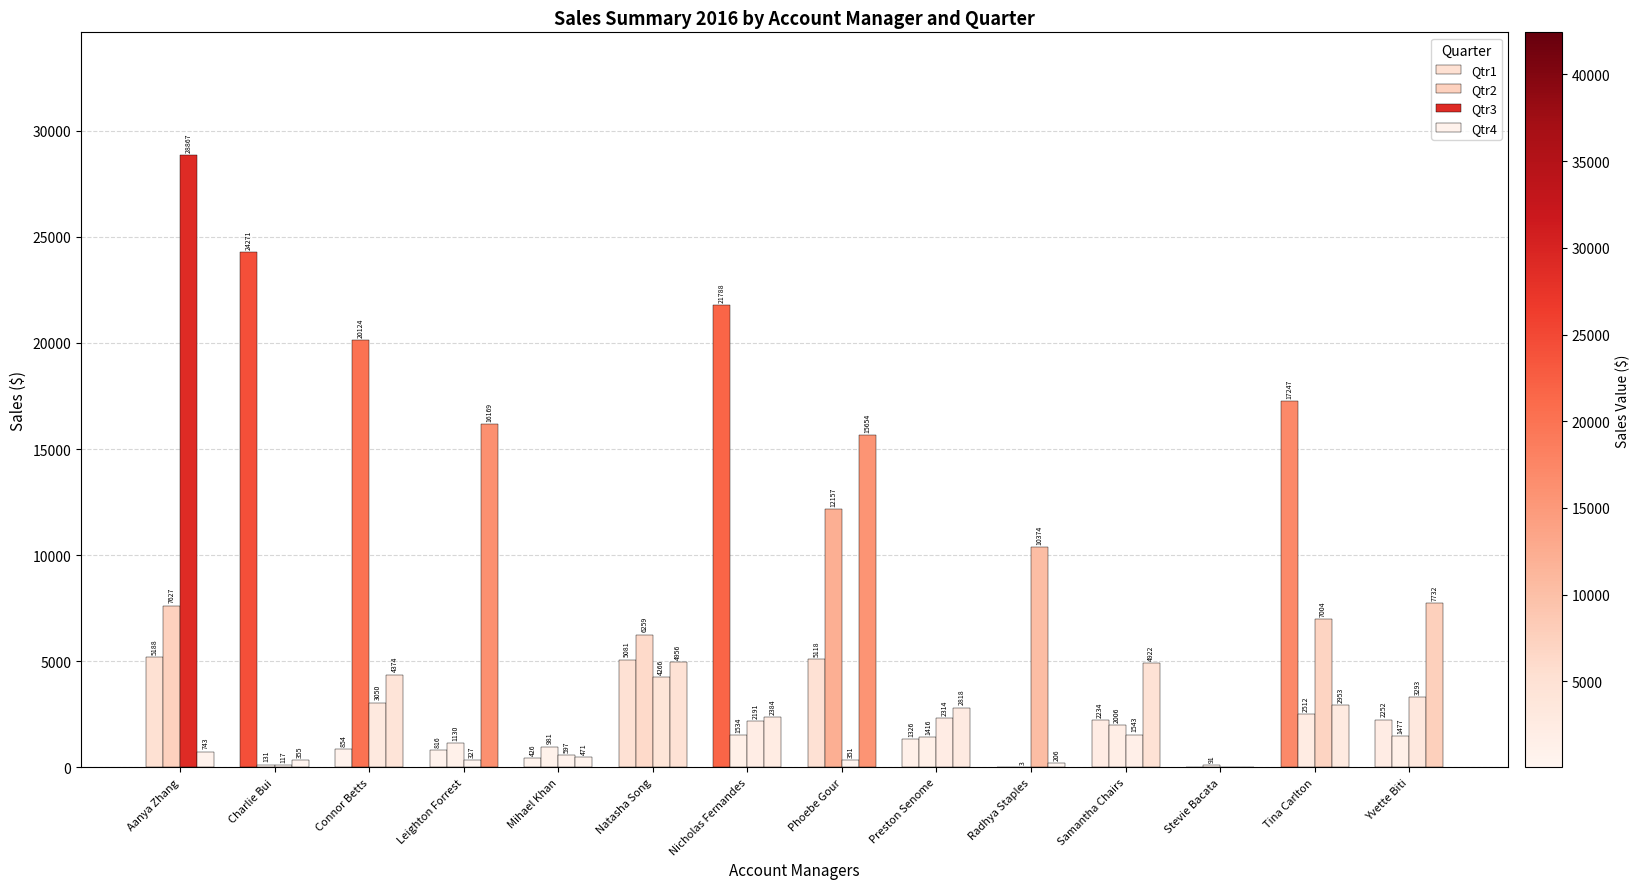

Reading left to right, transcribe all the data shown in this chart.

Qtr1: Aanya Zhang=5187.9	Charlie Bui=24271.3	Connor Betts=854.1	Leighton Forrest=815.6	Mihael Khan=425.8	Natasha Song=5080.7	Nicholas Fernandes=21787.9	Phoebe Gour=5117.8	Preston Senome=1326.1	Radhya Staples=0.0	Samantha Chairs=2233.6	Stevie Bacata=0.0	Tina Carlton=17247.4	Yvette Biti=2252.2
Qtr2: Aanya Zhang=7627.2	Charlie Bui=130.8	Connor Betts=20123.7	Leighton Forrest=1129.7	Mihael Khan=981.3	Natasha Song=6259.3	Nicholas Fernandes=1533.6	Phoebe Gour=12156.6	Preston Senome=1416.0	Radhya Staples=3.3	Samantha Chairs=2005.7	Stevie Bacata=91.1	Tina Carlton=2512.2	Yvette Biti=1476.9
Qtr3: Aanya Zhang=28867.3	Charlie Bui=116.6	Connor Betts=3050.2	Leighton Forrest=327.0	Mihael Khan=596.7	Natasha Song=4265.9	Nicholas Fernandes=2191.4	Phoebe Gour=351.1	Preston Senome=2314.1	Radhya Staples=10373.6	Samantha Chairs=1542.7	Stevie Bacata=0.0	Tina Carlton=7003.8	Yvette Biti=3293.4
Qtr4: Aanya Zhang=742.5	Charlie Bui=355.1	Connor Betts=4374.0	Leighton Forrest=16169.1	Mihael Khan=470.7	Natasha Song=4956.4	Nicholas Fernandes=2384.0	Phoebe Gour=15653.9	Preston Senome=2817.6	Radhya Staples=206.2	Samantha Chairs=4921.9	Stevie Bacata=0.0	Tina Carlton=2952.7	Yvette Biti=7731.8